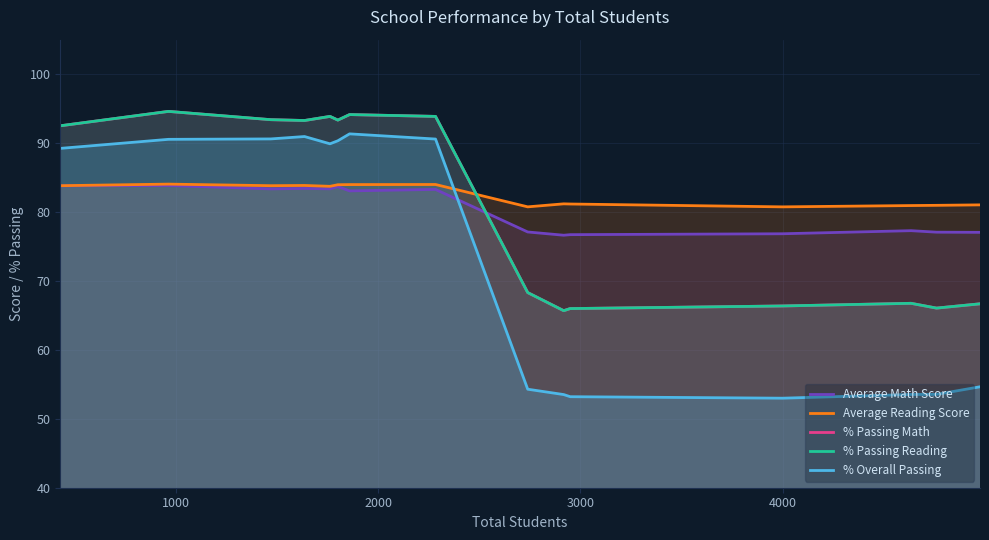

Which category has the highest value across all series?

1000